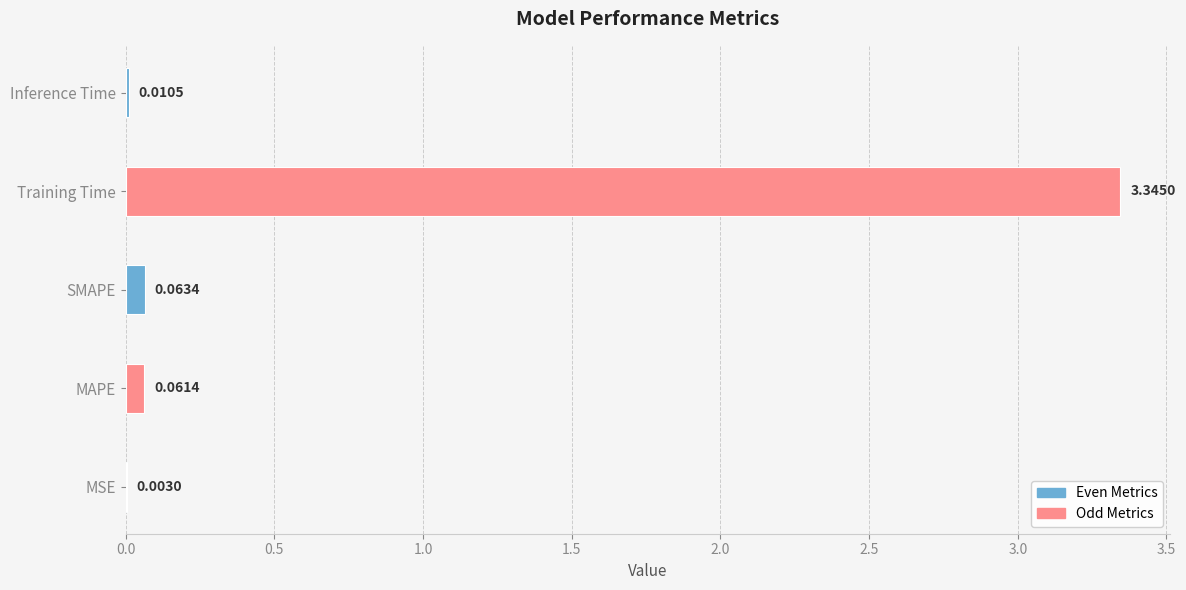

Does the chart contain stacked bars?

No